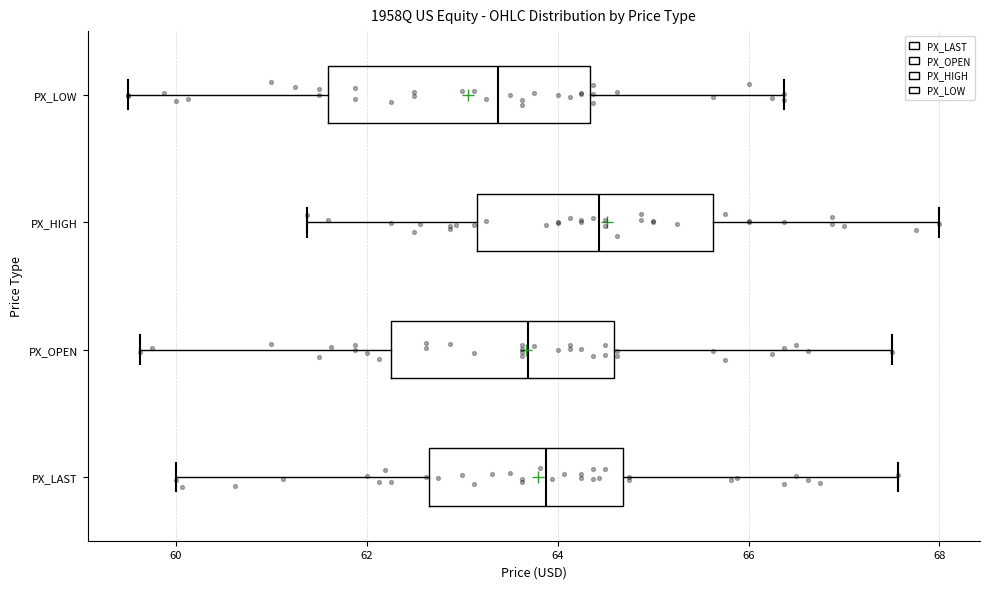

Which box is the widest, from its left edge to its right edge?

PX_LOW